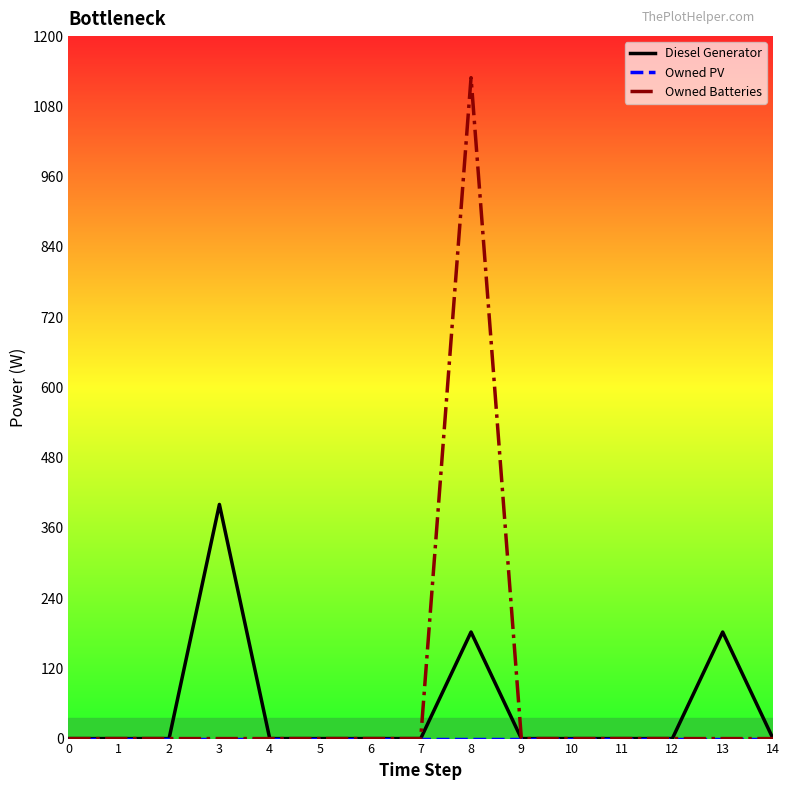

Between 2 and 13, which series saw the biggest shift?

Diesel Generator